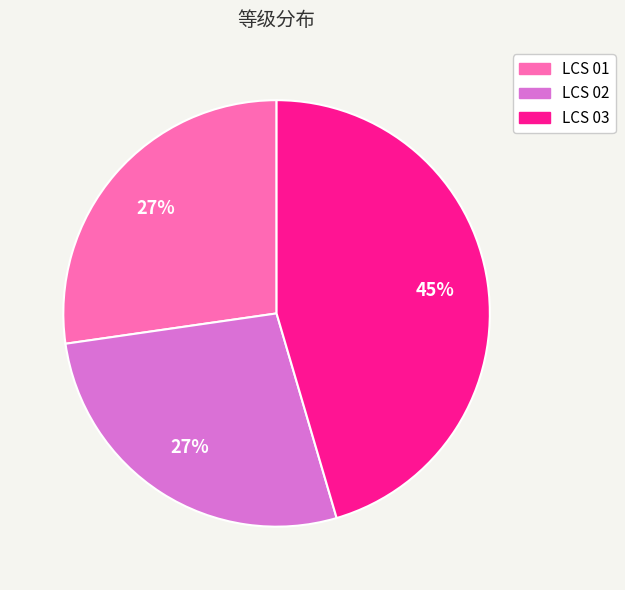

To the nearest percent, what is the average slice percentage?

33%